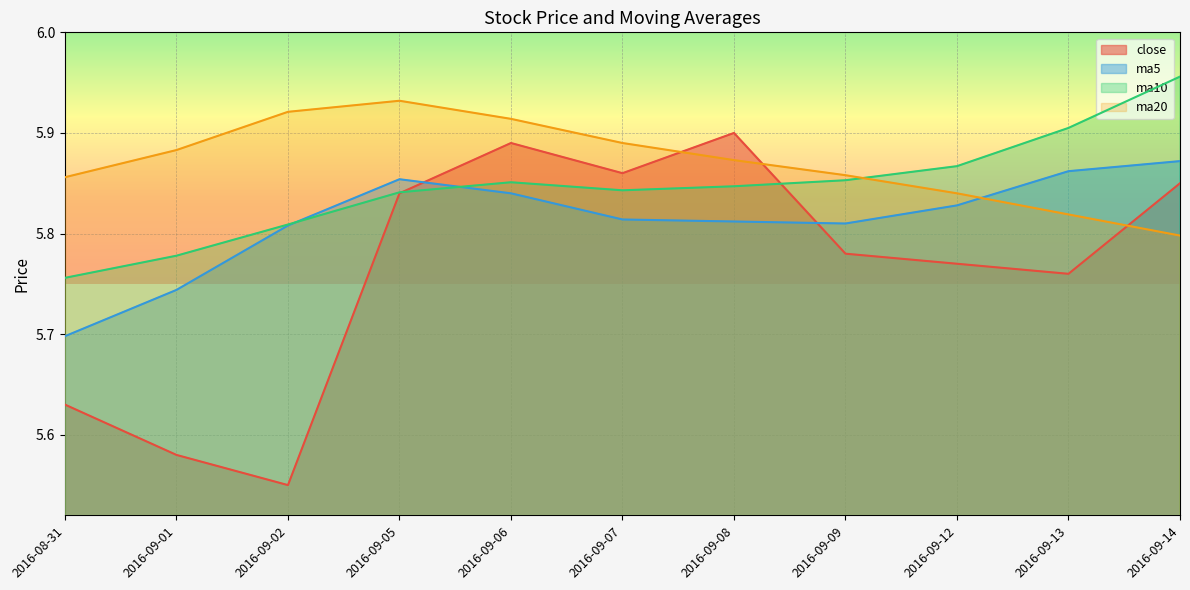

What is the label of the 8th point from the left?

2016-09-09